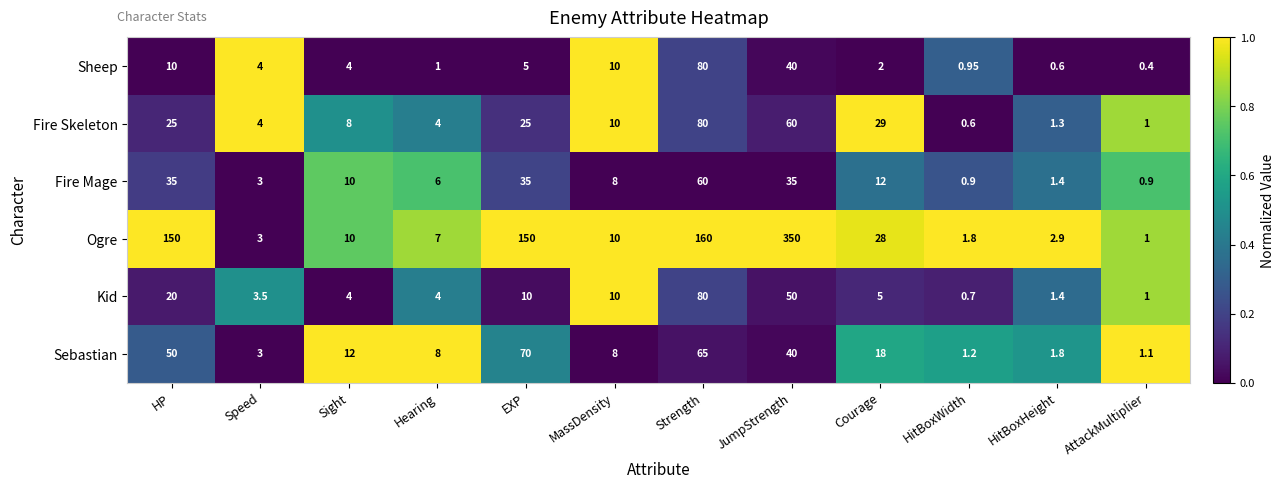

Which series has the widest spread of values?

Ogre